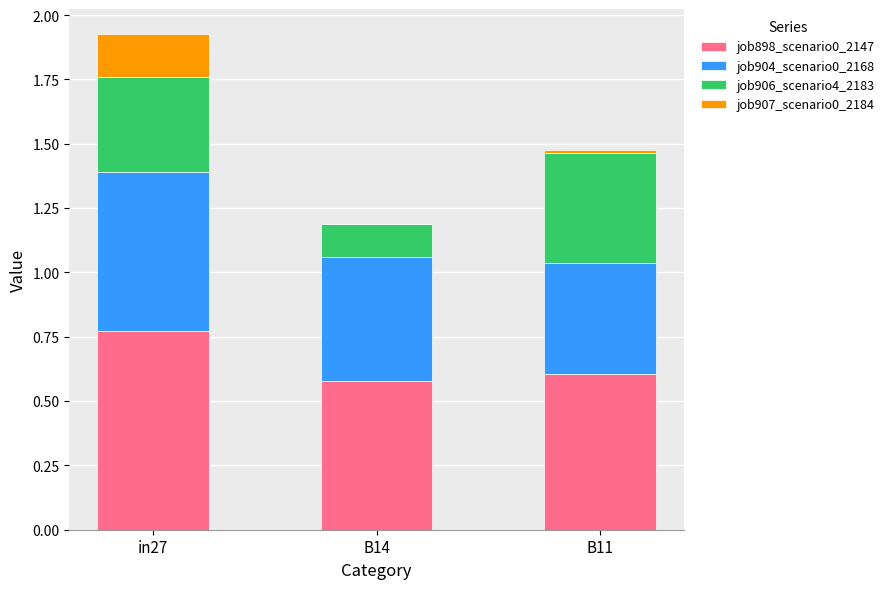

Which category has the highest value in the job898_scenario0_2147 series?

in27